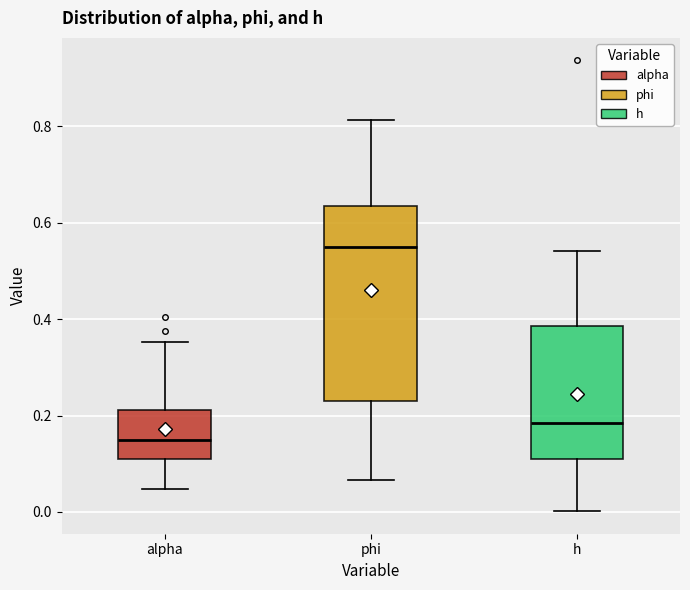

Which box has the highest median line?

phi